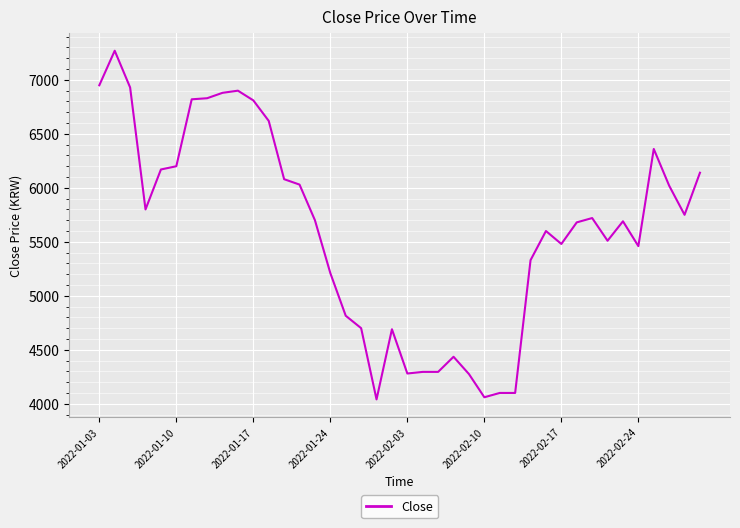

What is the difference between the maximum and minimum values?

3230